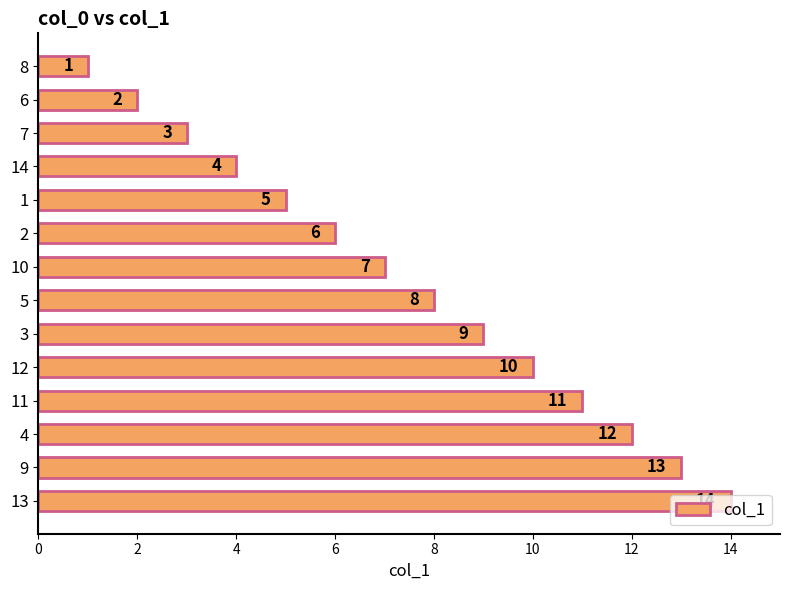

Which has a higher value, 4 or 1?

4